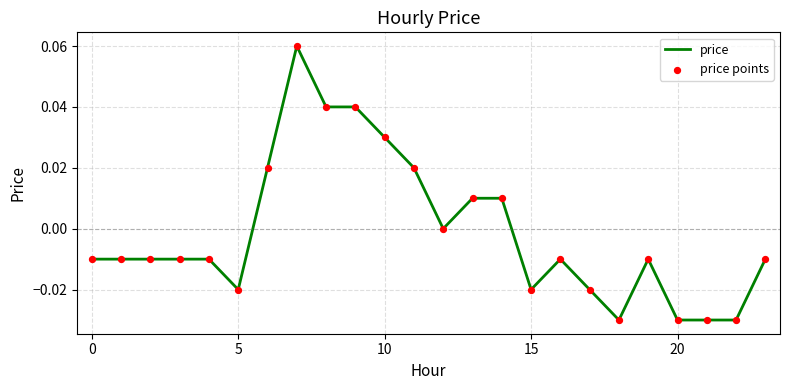

How many lines are shown in the chart?

1